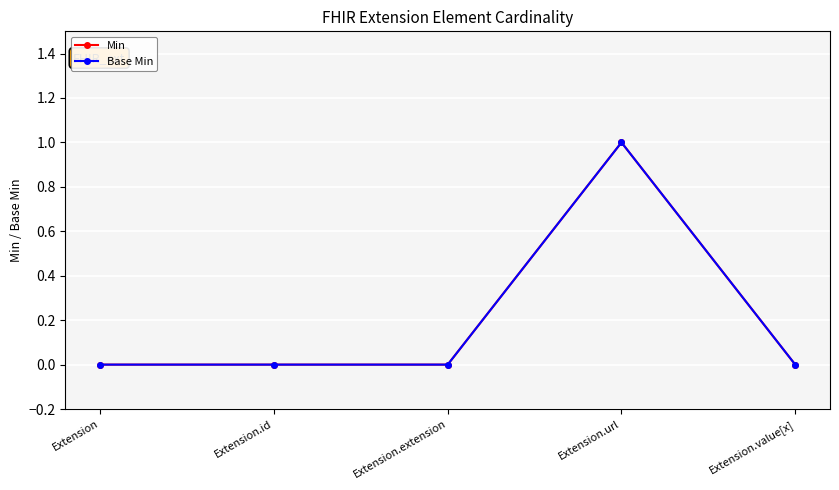

Does the chart have visible grid lines?

Yes